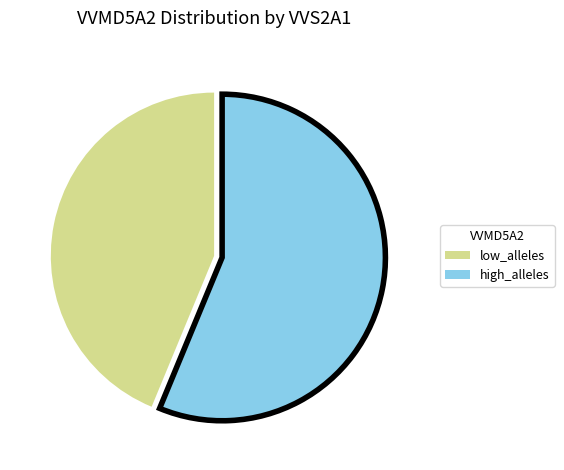

Rank the categories by value from lowest to highest.

low_alleles, high_alleles